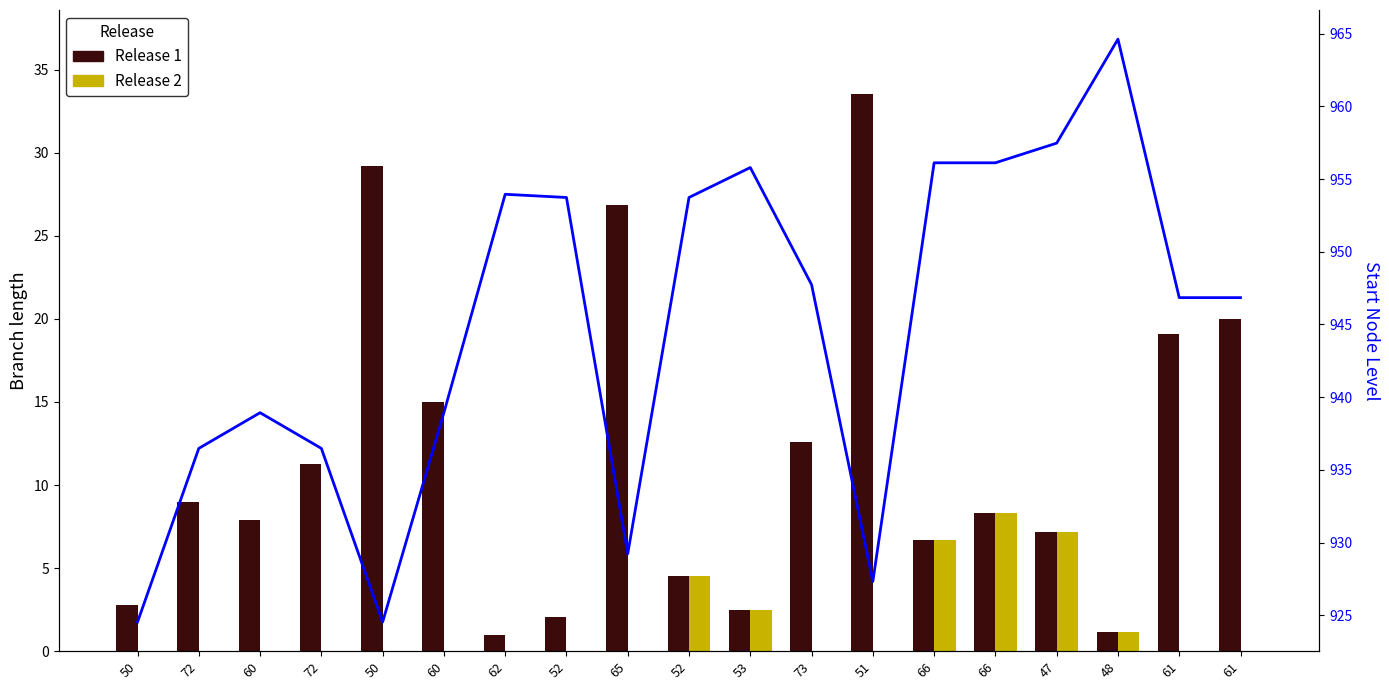

True or false: Start Node Level has a value of 1591.1 at 60.

False